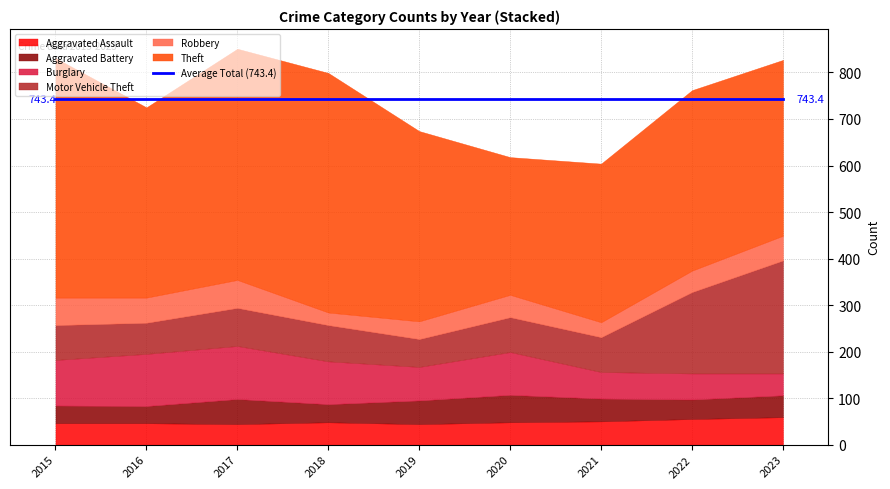

Where does the Robbery series first go above 48?

2015